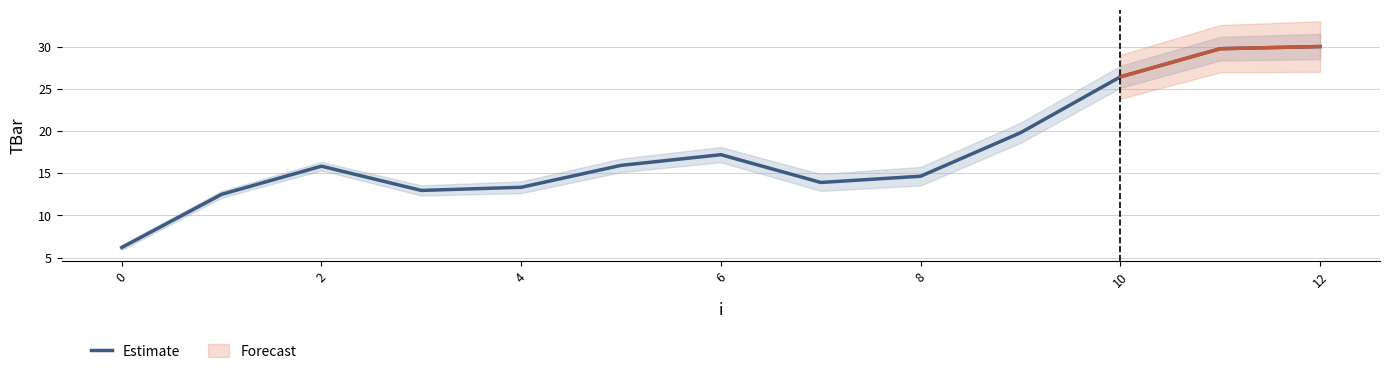

What is the average value?

17.6